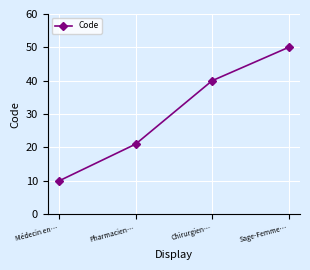

Read the value at Médecin en…, to the nearest 5.

10